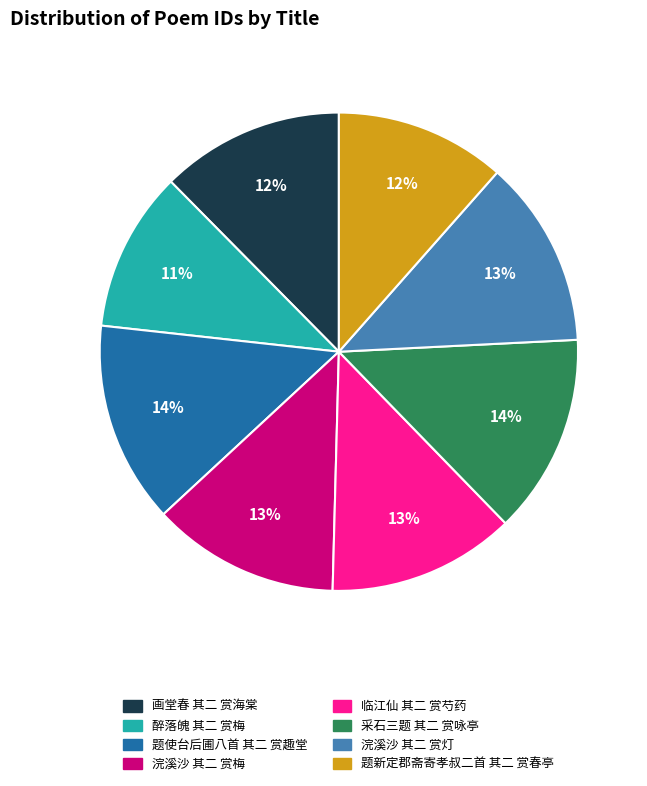

Is it true that 临江仙 其二 赏芍药 is 8% of the pie?

False